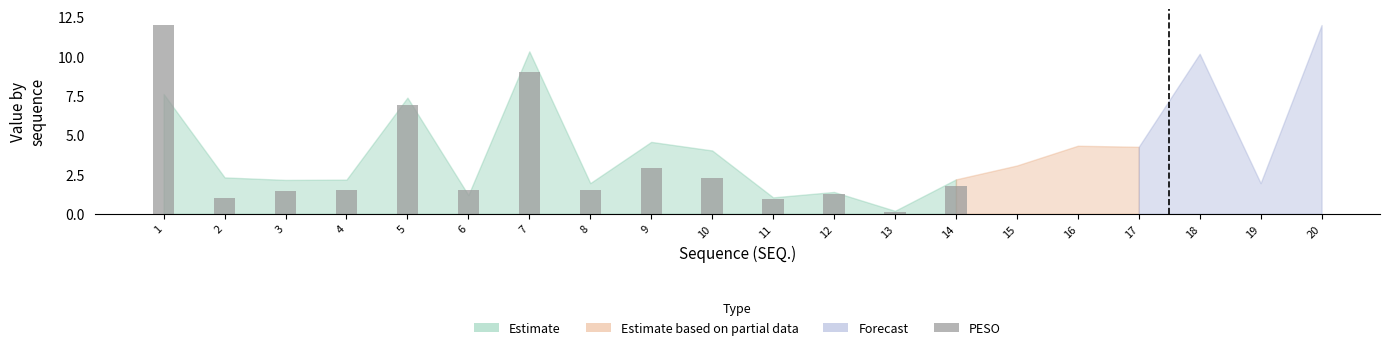

Approximately how many times larger is the value at 5 compared to 6?

4.6